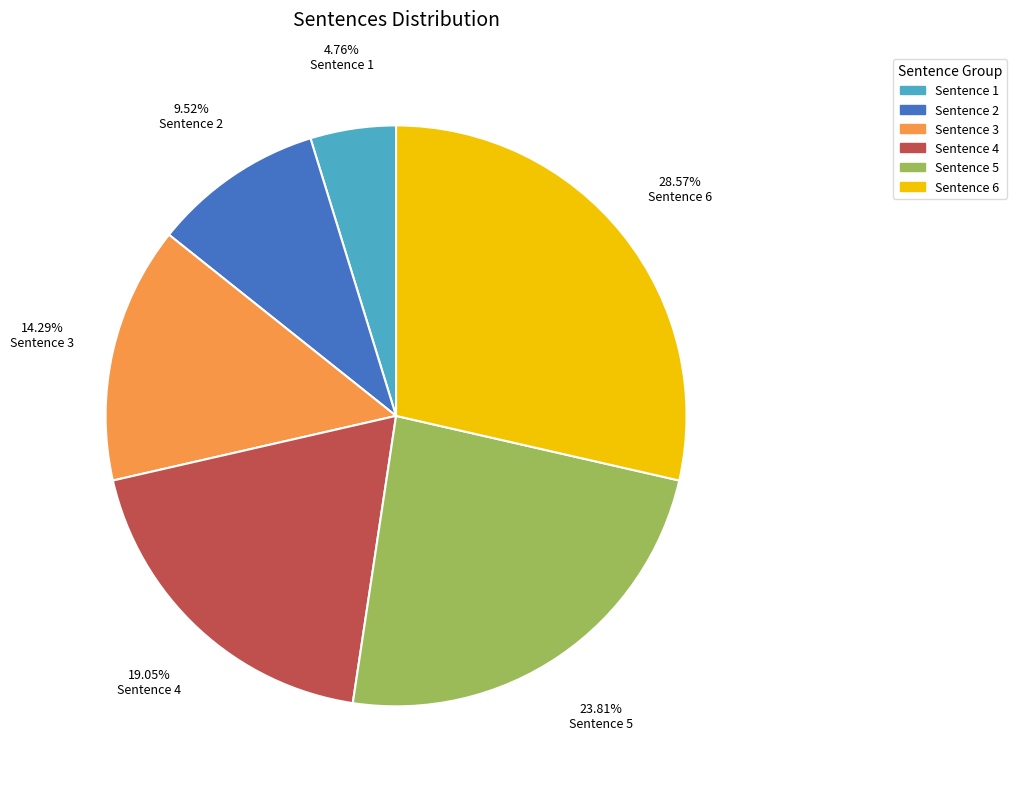

What is the smallest slice in the pie chart?

Sentence 1